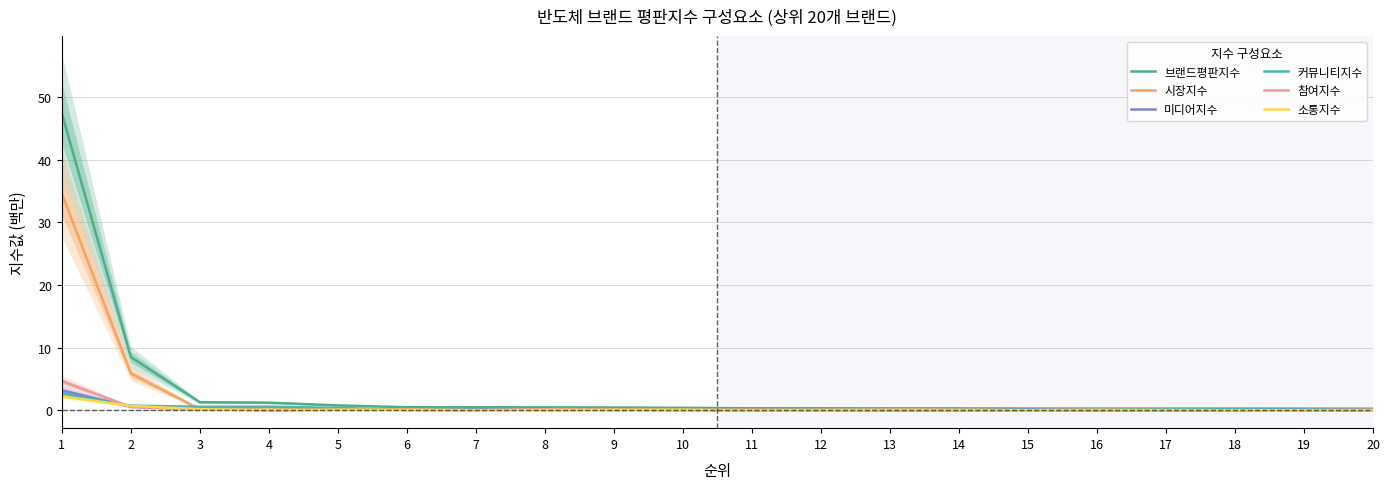

After their last crossing, which series has the higher values: 소통지수 or 참여지수?

참여지수